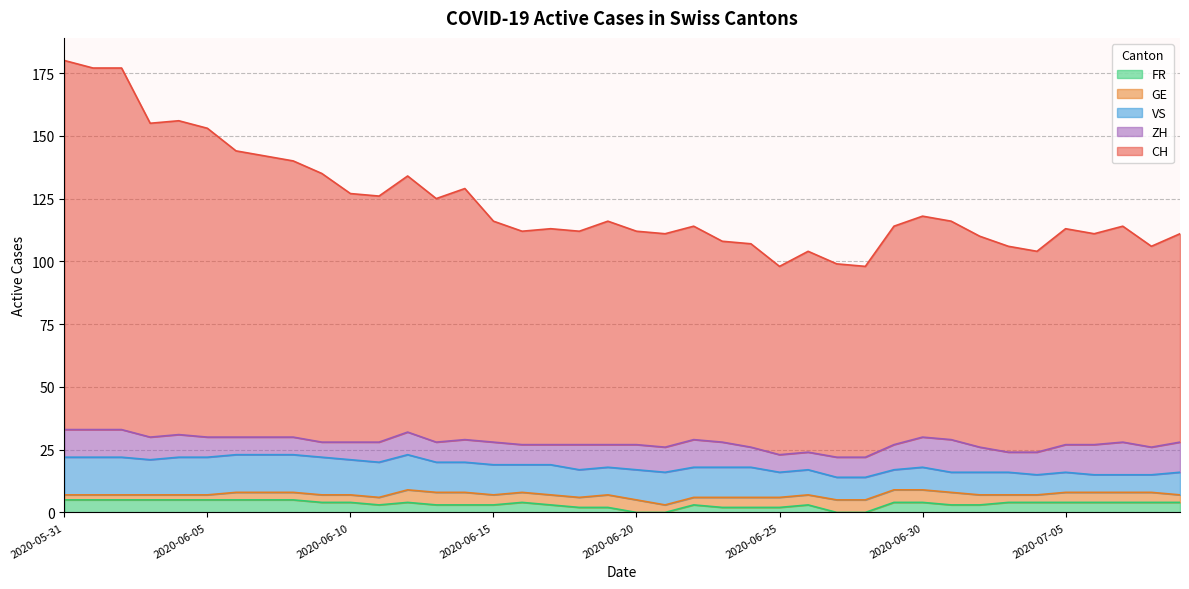

Is it true that GE equals 2 at 2020-06-02?

True